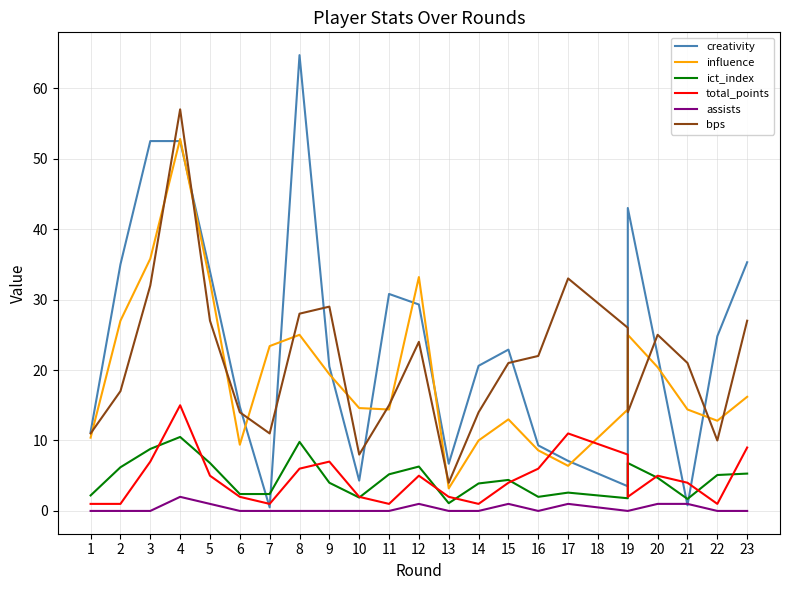

What is the sum of the bps values at 6 and 23?

41.0